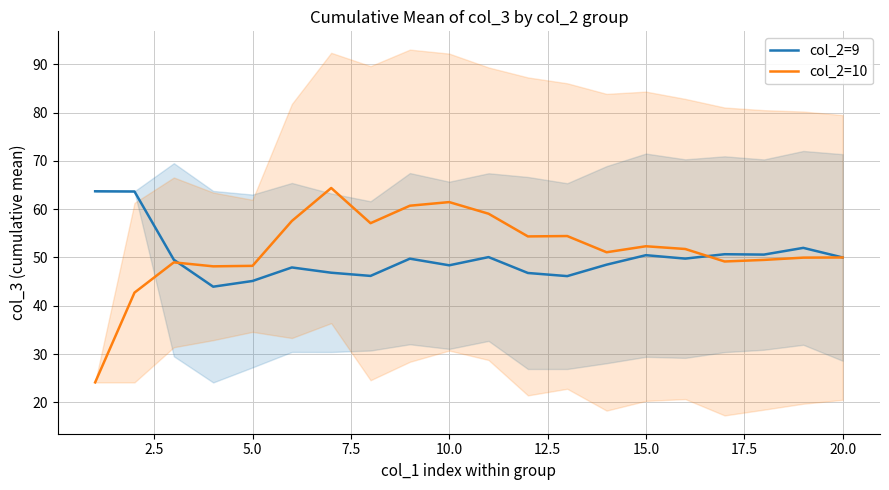

What is the maximum value for col_2=10?

64.4